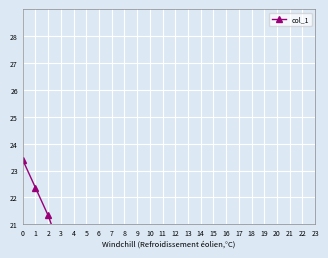

Is it true that the value at 2 is 35.2?

False